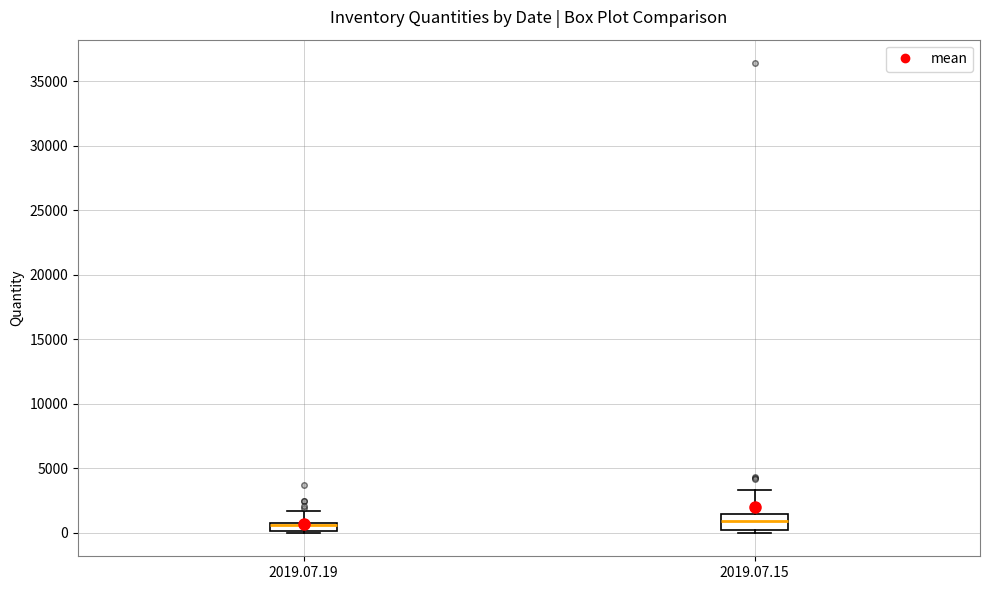

Which box is the tallest, from its lower edge to its upper edge?

2019.07.15